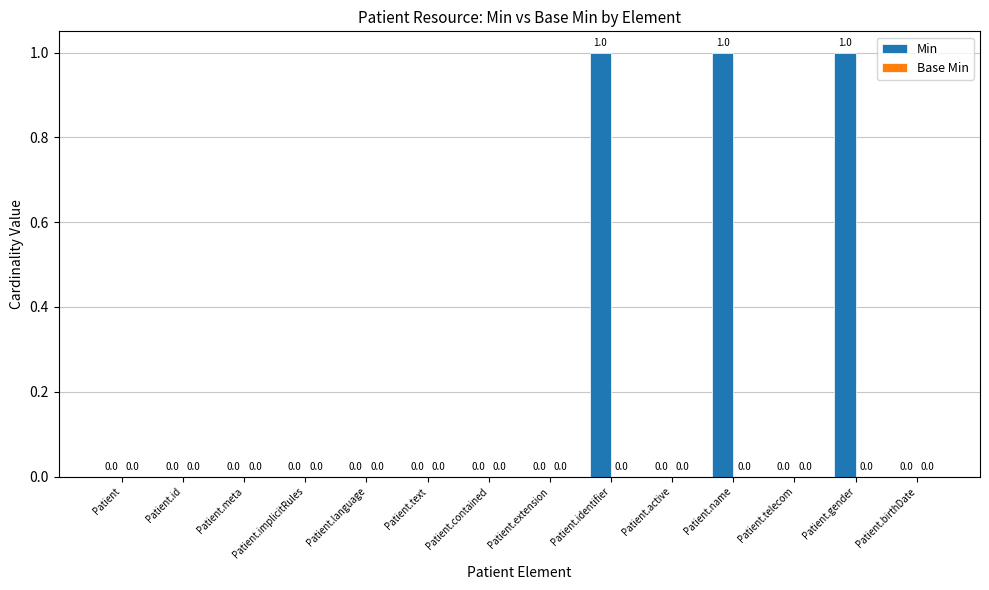

What is the sum of all values?

3